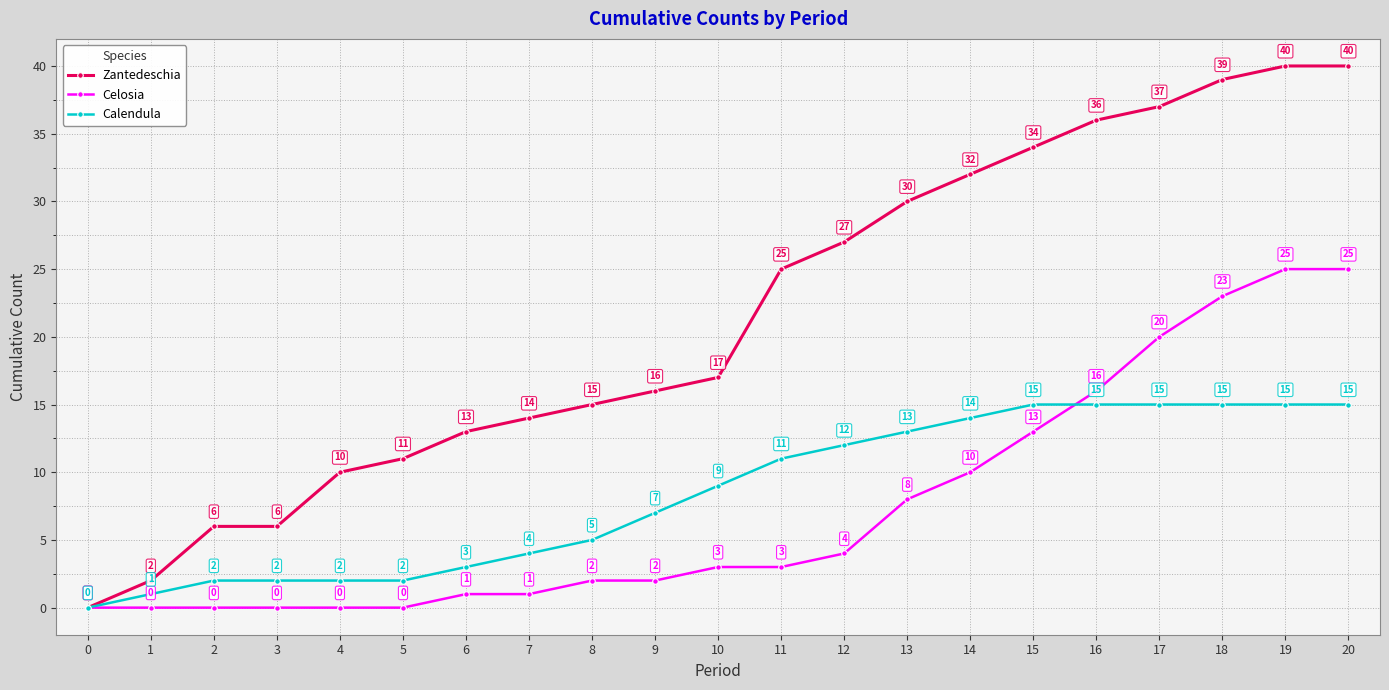

What is the difference between the highest and lowest values at 2?

6